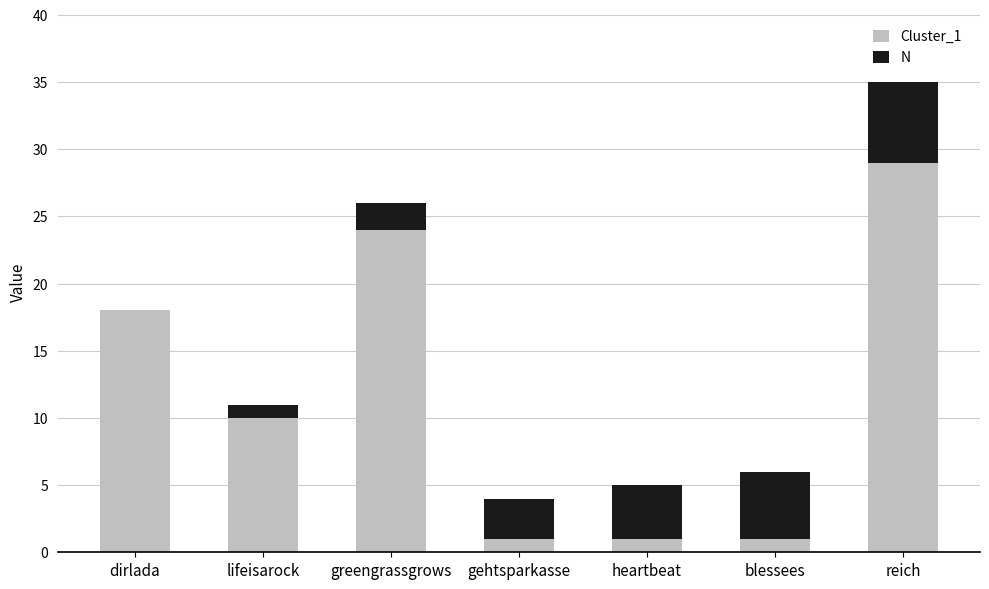

How many distinct data groups are displayed?

2